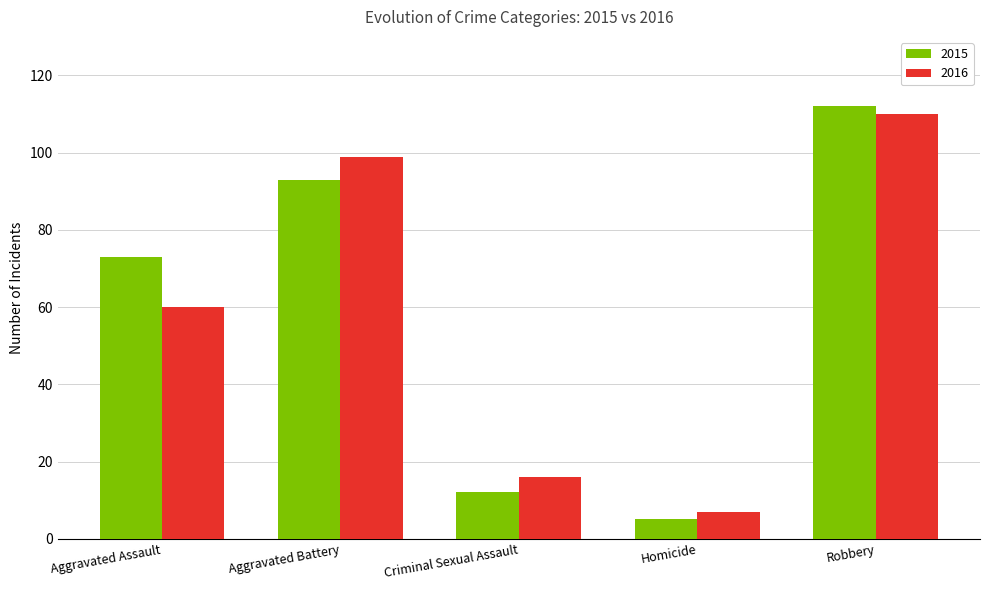

At Aggravated Battery, list the series in order from smallest to largest.

2015, 2016